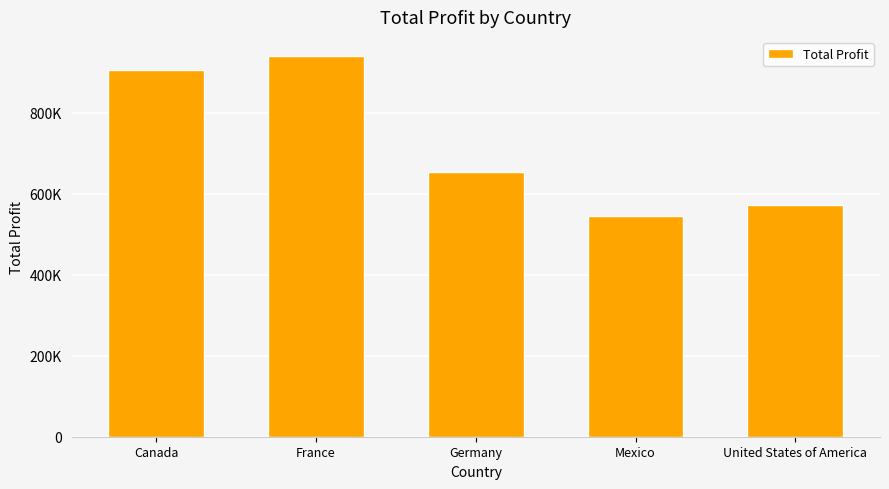

Reading left to right, what are all the values shown in this chart?

Canada=906332	France=940904	Germany=654841	Mexico=546350	United States of America=573295